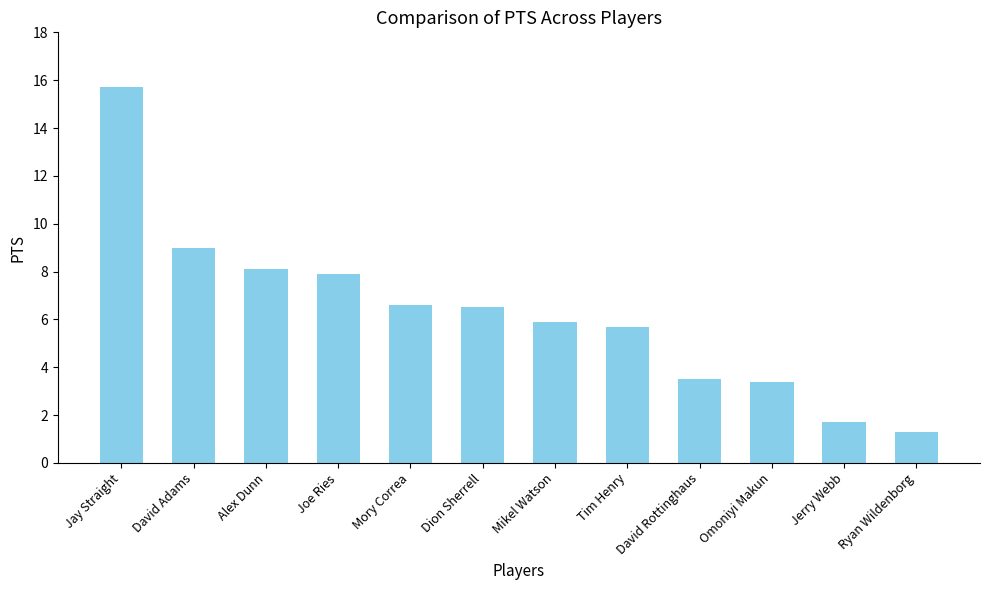

How many data points are above 6?

6